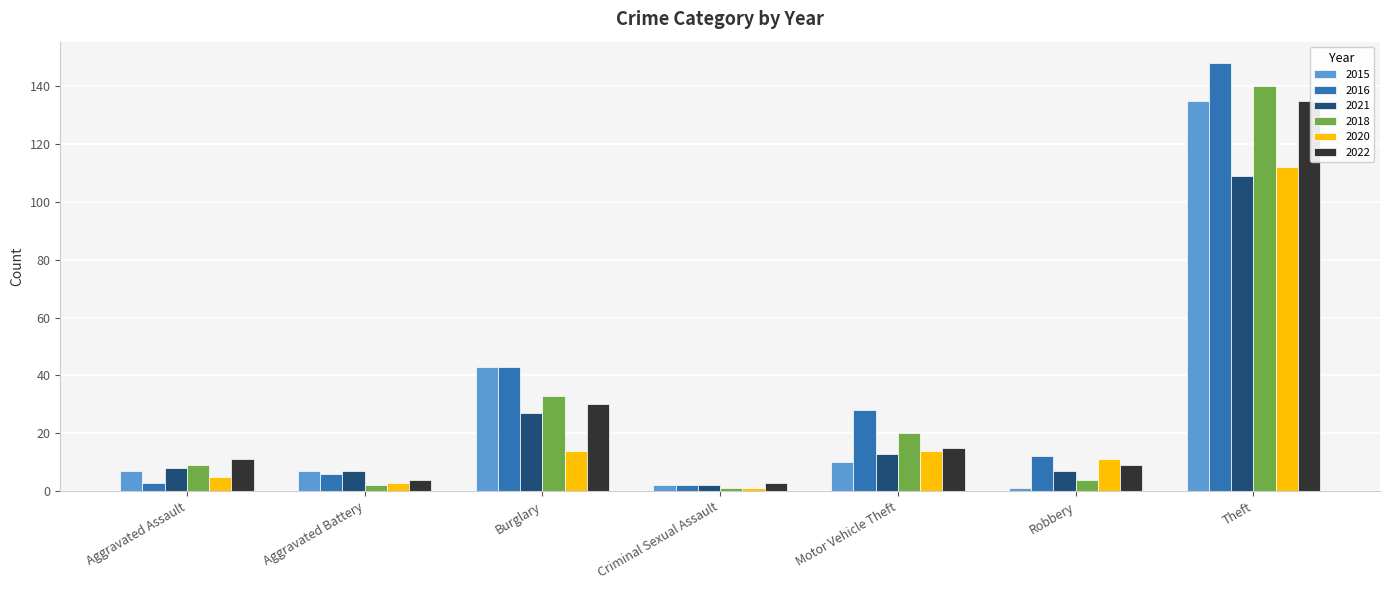

What is the total value across all series at Theft?

779